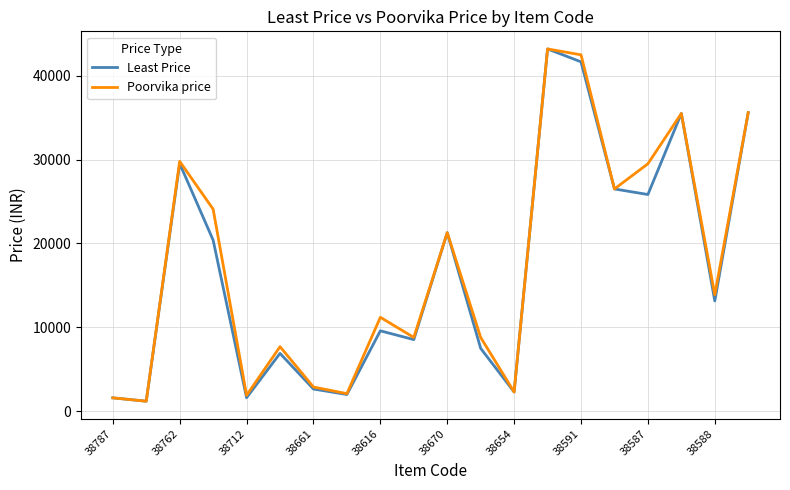

What is the lowest value of the Least Price series?

1199